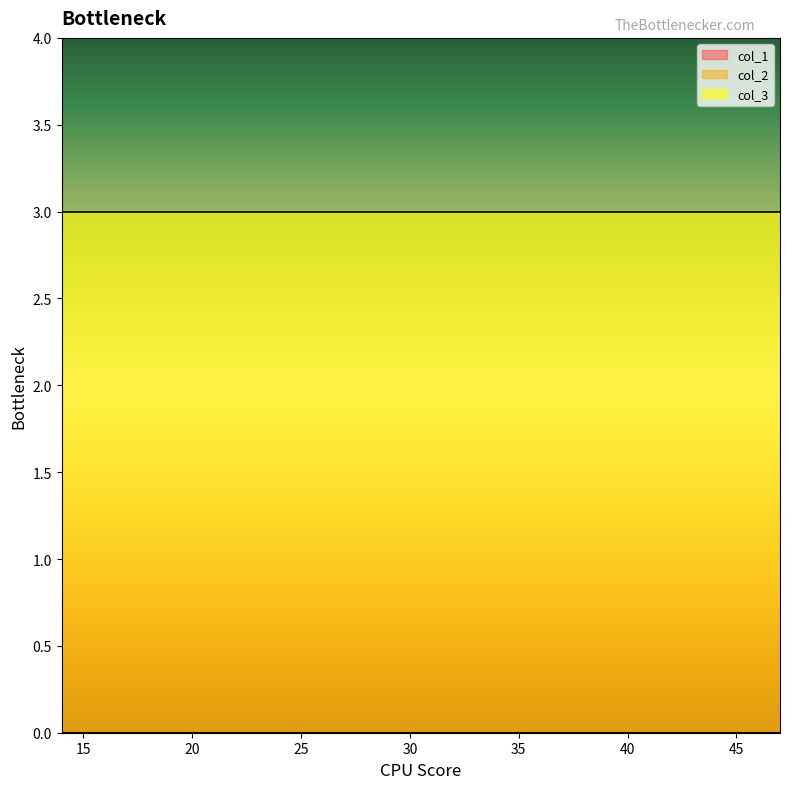

Reading left to right, what are all the values shown in this chart?

col_1: 14=0	15=0	16=0	17=0	18=0	19=0	20=0	22=0	23=0	24=0	25=0	26=0	27=0	28=0	29=0	30=0	31=0	32=0	33=0	34=0	35=0	36=0	37=0	38=0	39=0	40=0	41=0	43=0	44=0	45=0	46=0	47=0
col_2: 14=0	15=0	16=0	17=0	18=0	19=0	20=0	22=0	23=0	24=0	25=0	26=0	27=0	28=0	29=0	30=0	31=0	32=0	33=0	34=0	35=0	36=0	37=0	38=0	39=0	40=0	41=0	43=0	44=0	45=0	46=0	47=0
col_3: 14=3	15=3	16=3	17=3	18=3	19=3	20=3	22=3	23=3	24=3	25=3	26=3	27=3	28=3	29=3	30=3	31=3	32=3	33=3	34=3	35=3	36=3	37=3	38=3	39=3	40=3	41=3	43=3	44=3	45=3	46=3	47=3